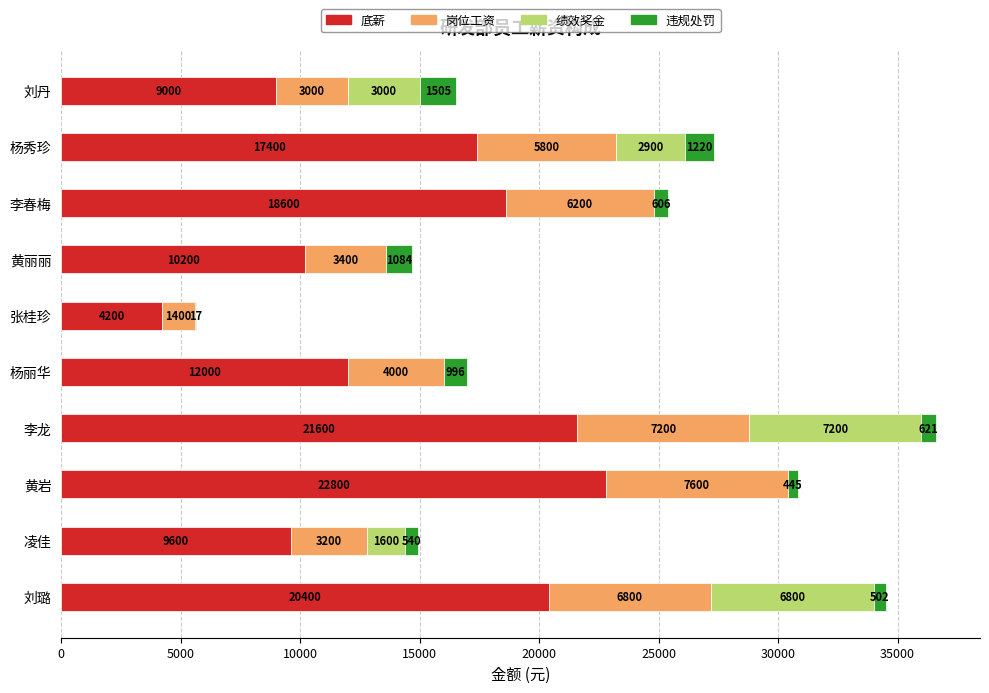

What is the maximum value for 底薪?

22800